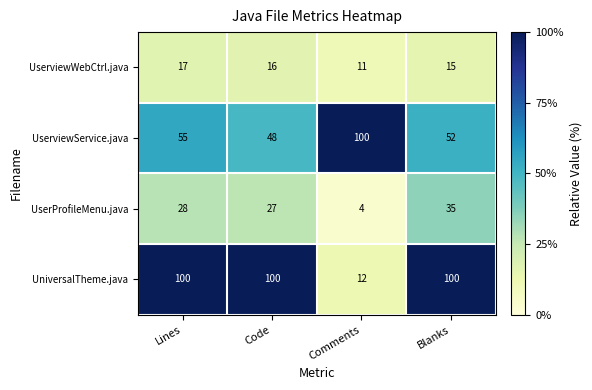

What is the minimum value shown in the chart?

4